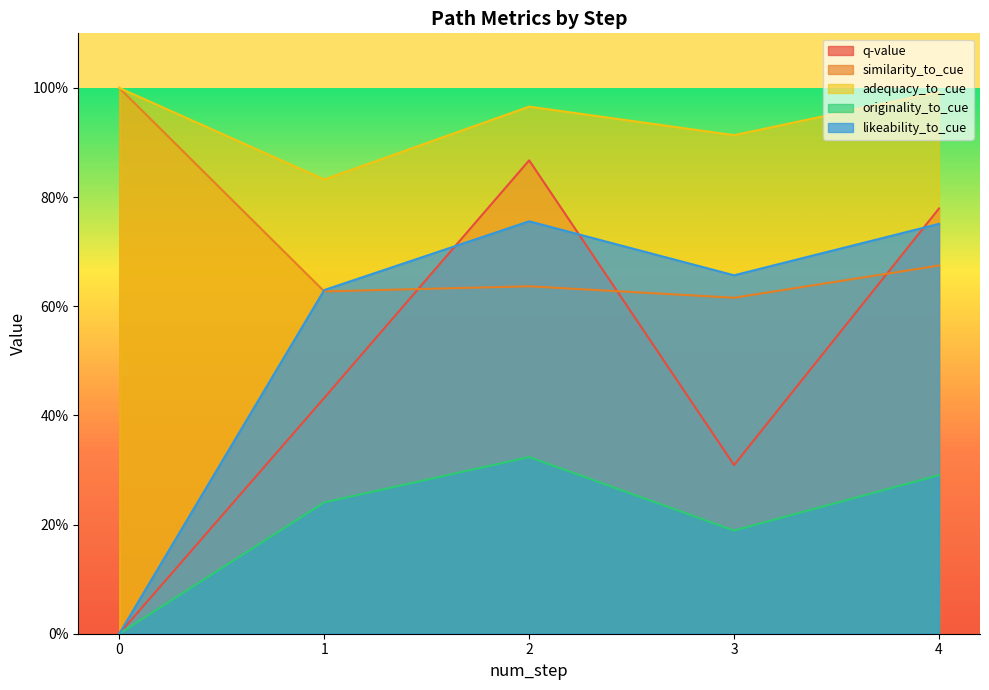

Which series has the largest range (max minus min)?

q-value